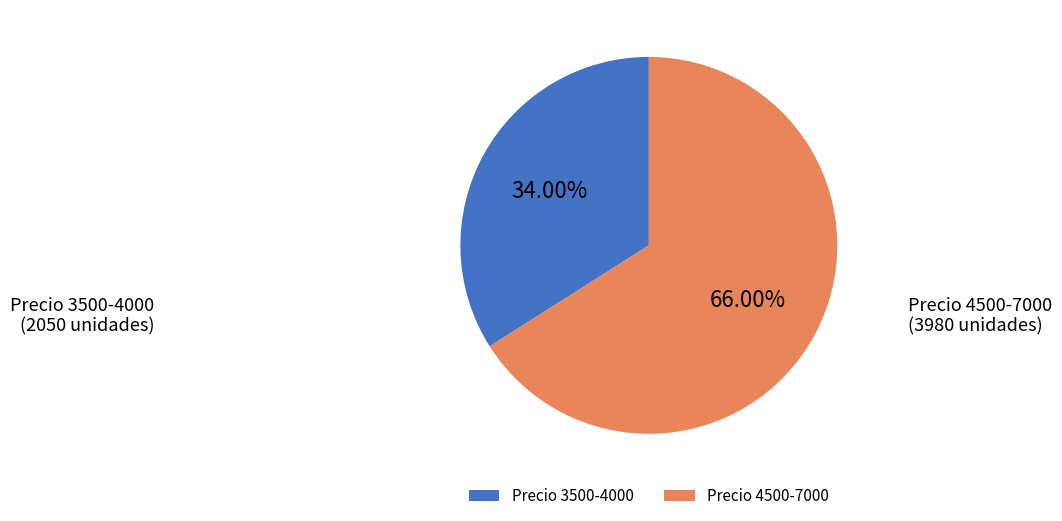

Which slice represents more than half of the pie?

Precio 4500-7000